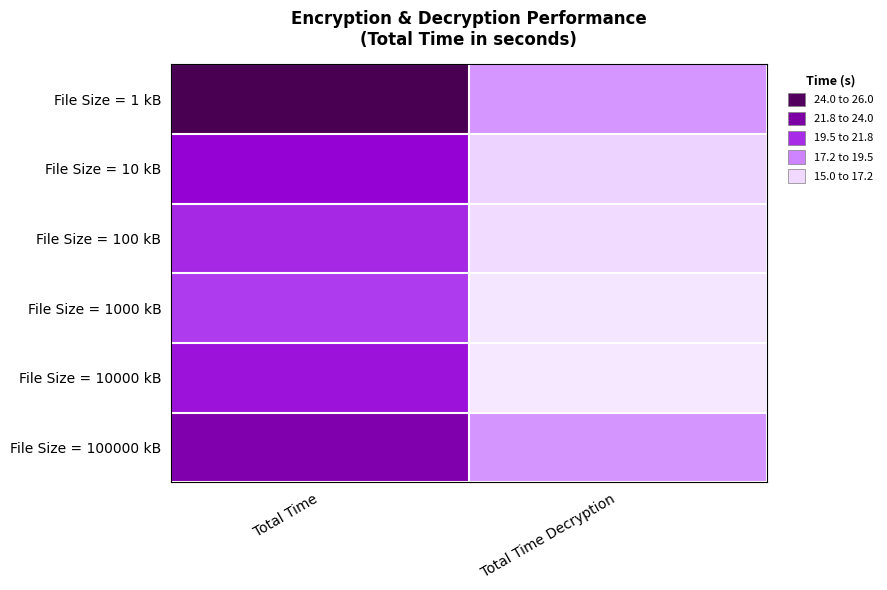

What is the greatest value displayed?

25.3